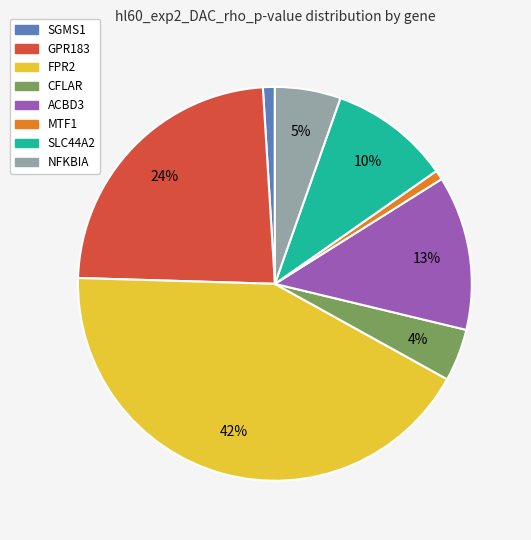

Does SGMS1 account for over 50% of the chart?

No